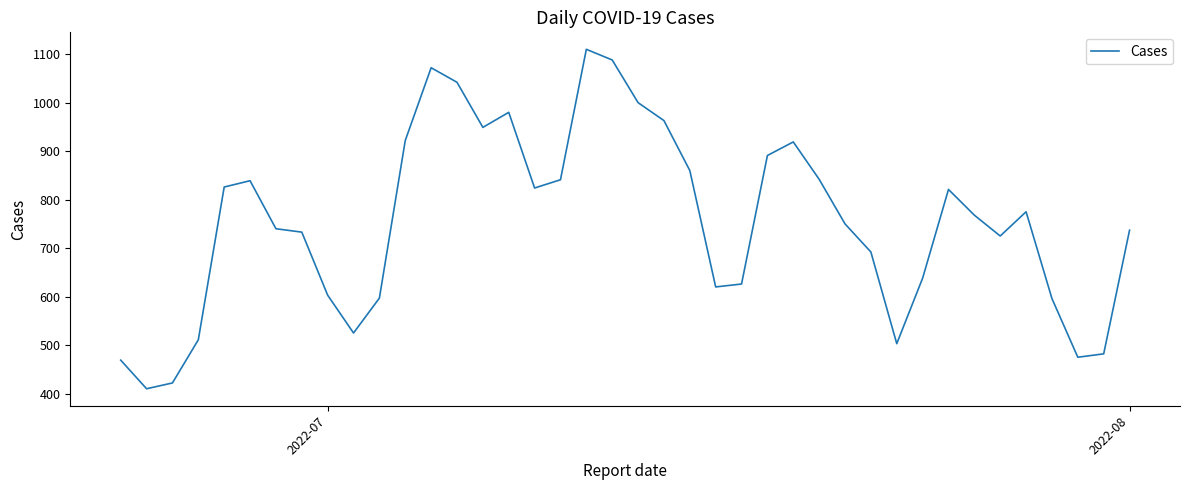

What is the maximum value shown in the chart?

1110